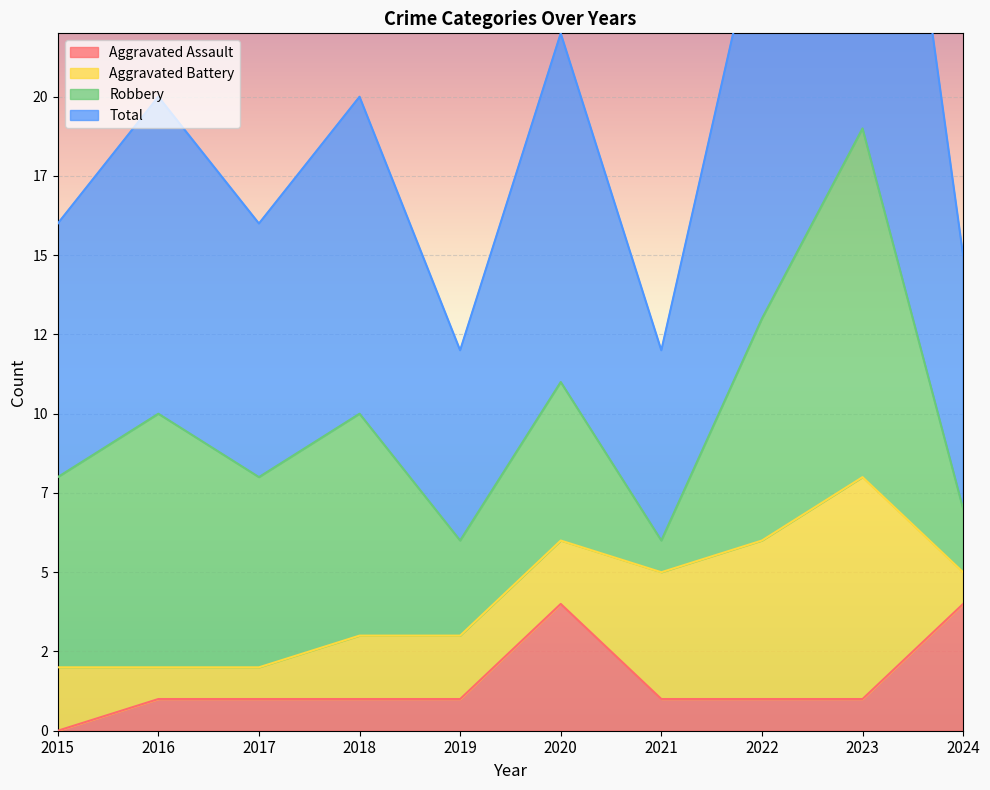

What is the value of the Aggravated Assault point at the 8th from the left?

1